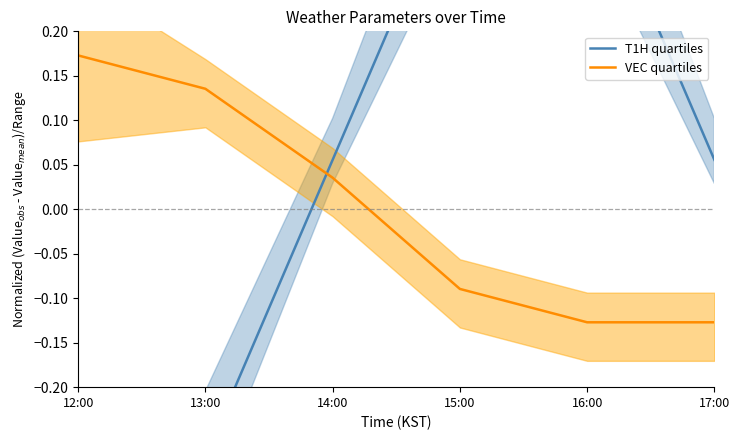

The VEC quartiles series shows 0.2 at 12:00. True or false?

True